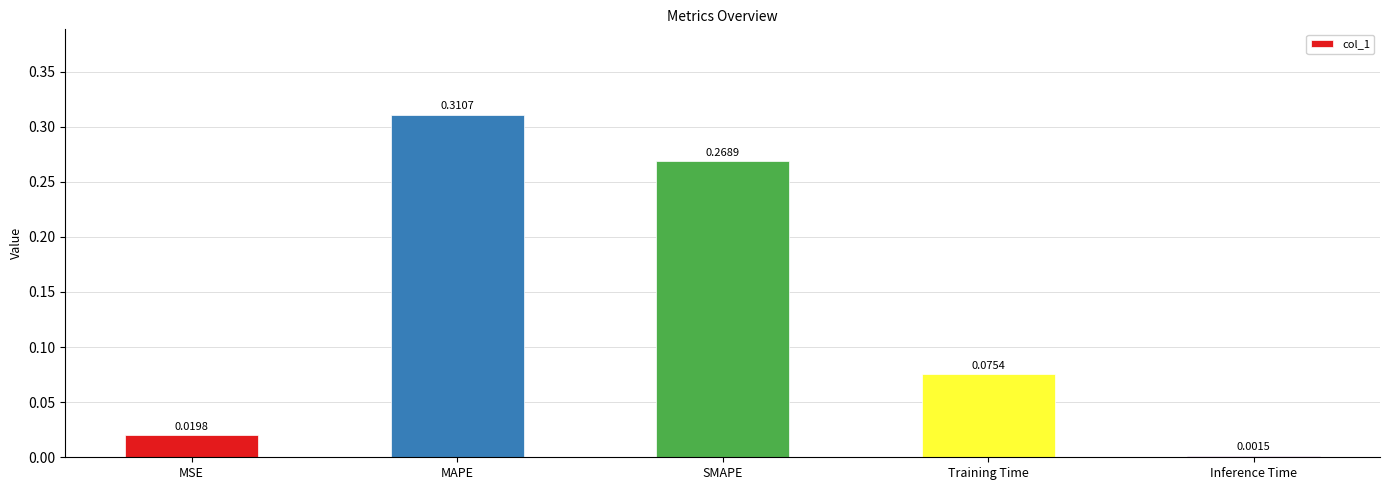

List the labels in order of value, largest first.

MAPE, SMAPE, Training Time, MSE, Inference Time